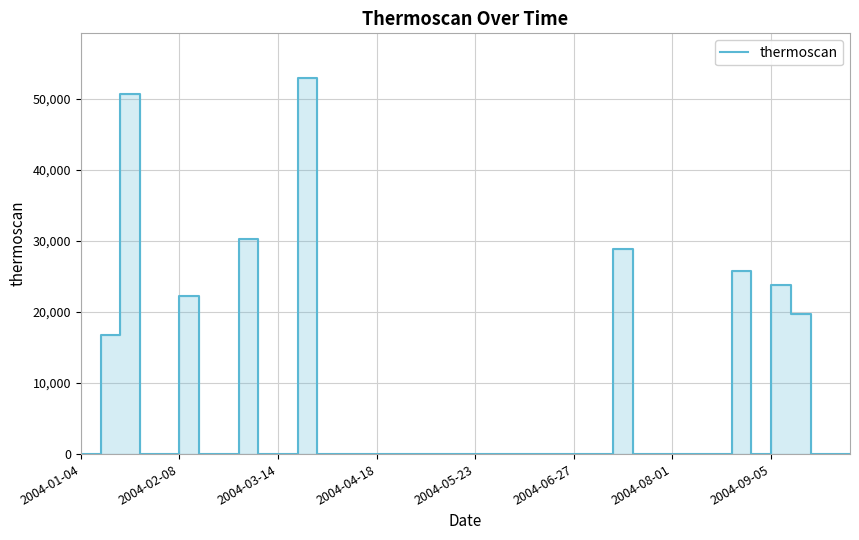

Between 26 and 13, which is larger?

26